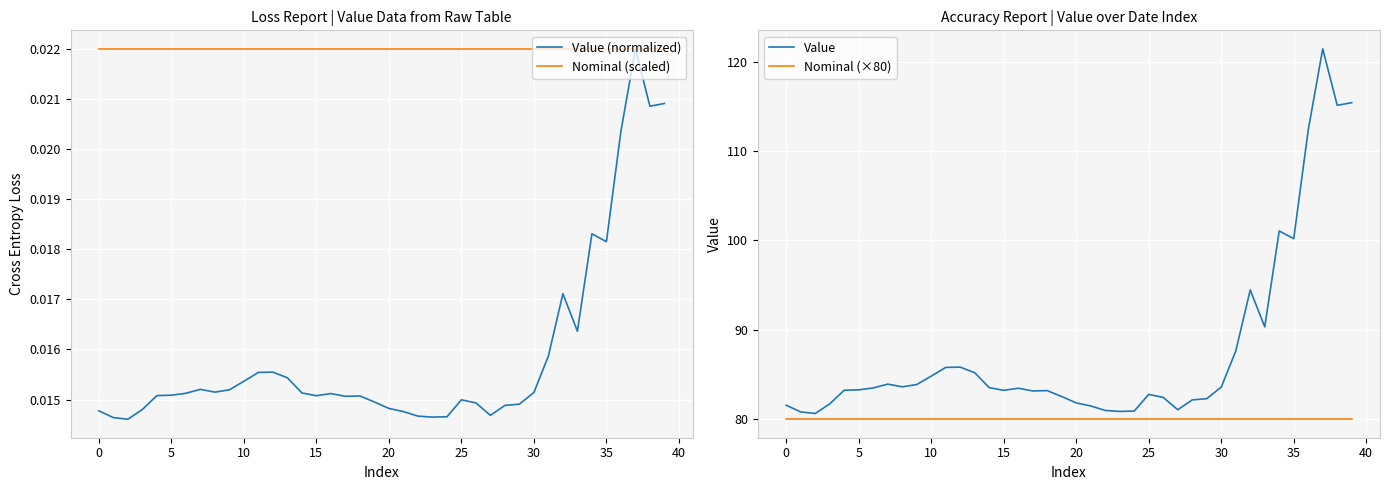

True or false: Nominal (×80) and Nominal (scaled) cross at least once.

False